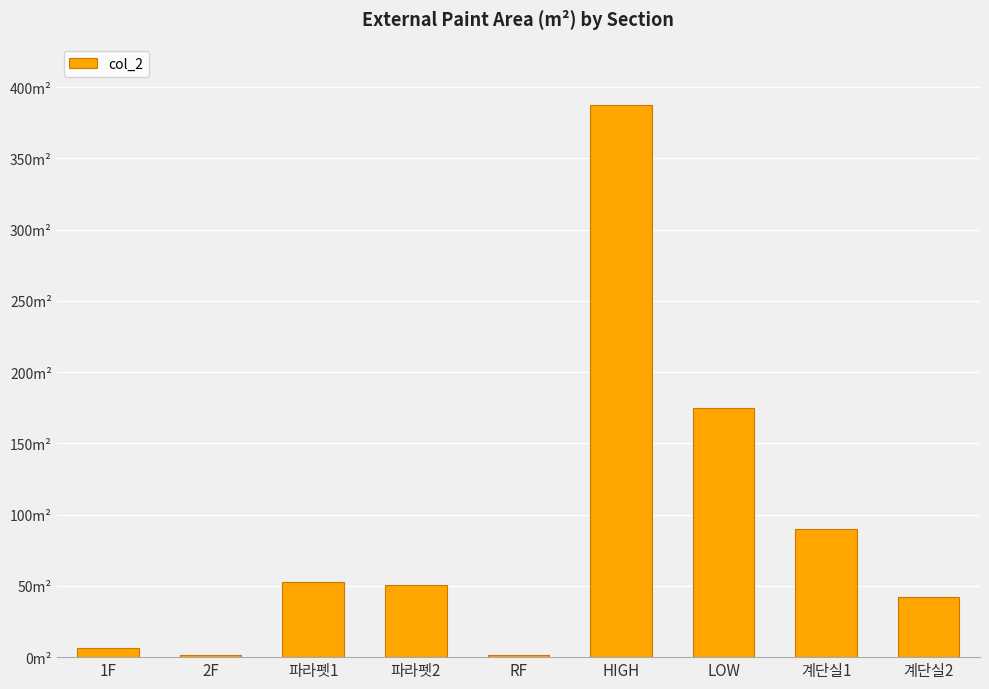

What is the difference between the maximum and second lowest values?

386.0